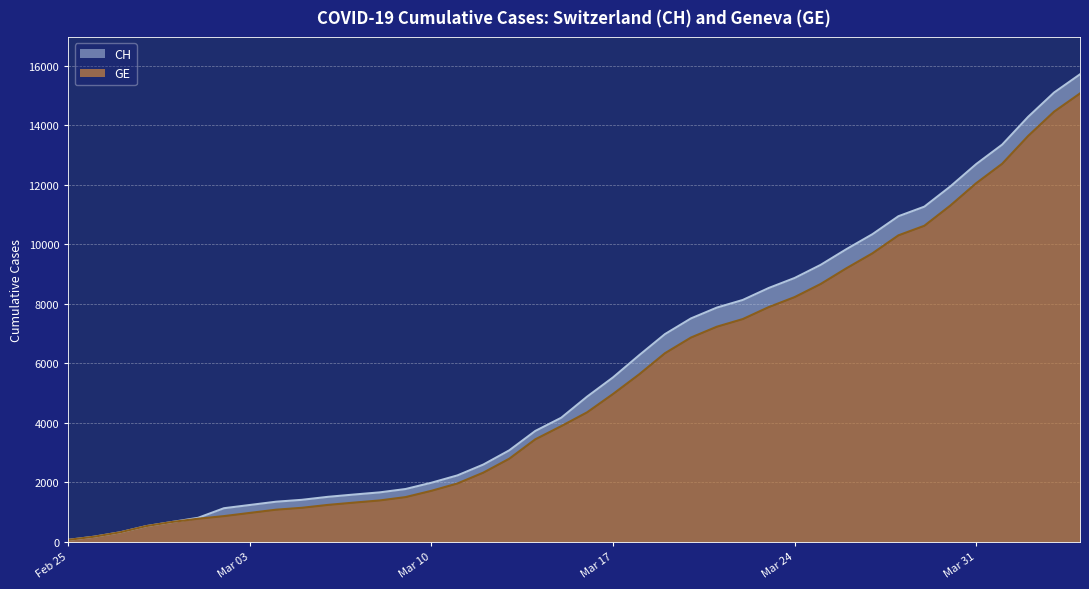

Is it true that GE equals 14464 at 2020-04-03?

True